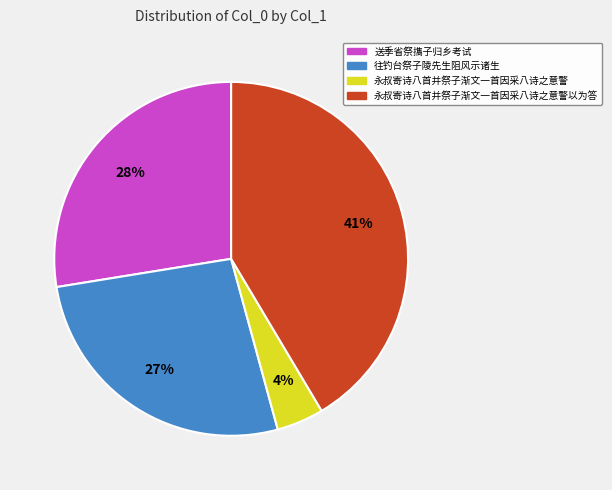

How many slices are in this pie chart?

4